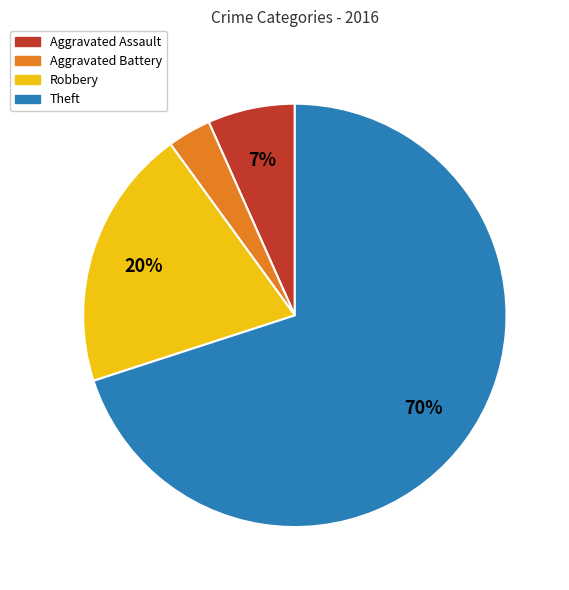

Is it true that Theft is 70% of the pie?

True